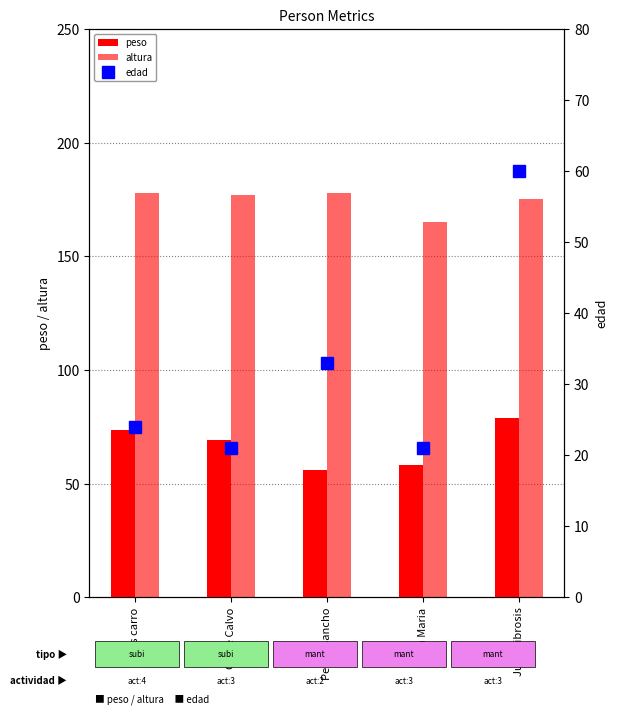

What is the value of the edad bar at the 2nd from the left?

21.0